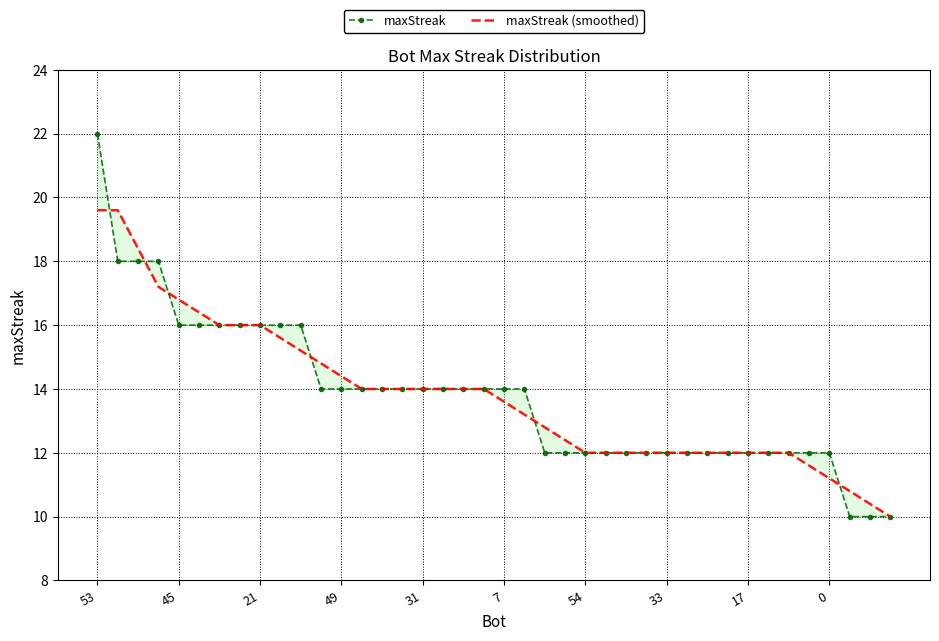

Is it true that maxStreak (smoothed) equals 25.6 at 21?

False